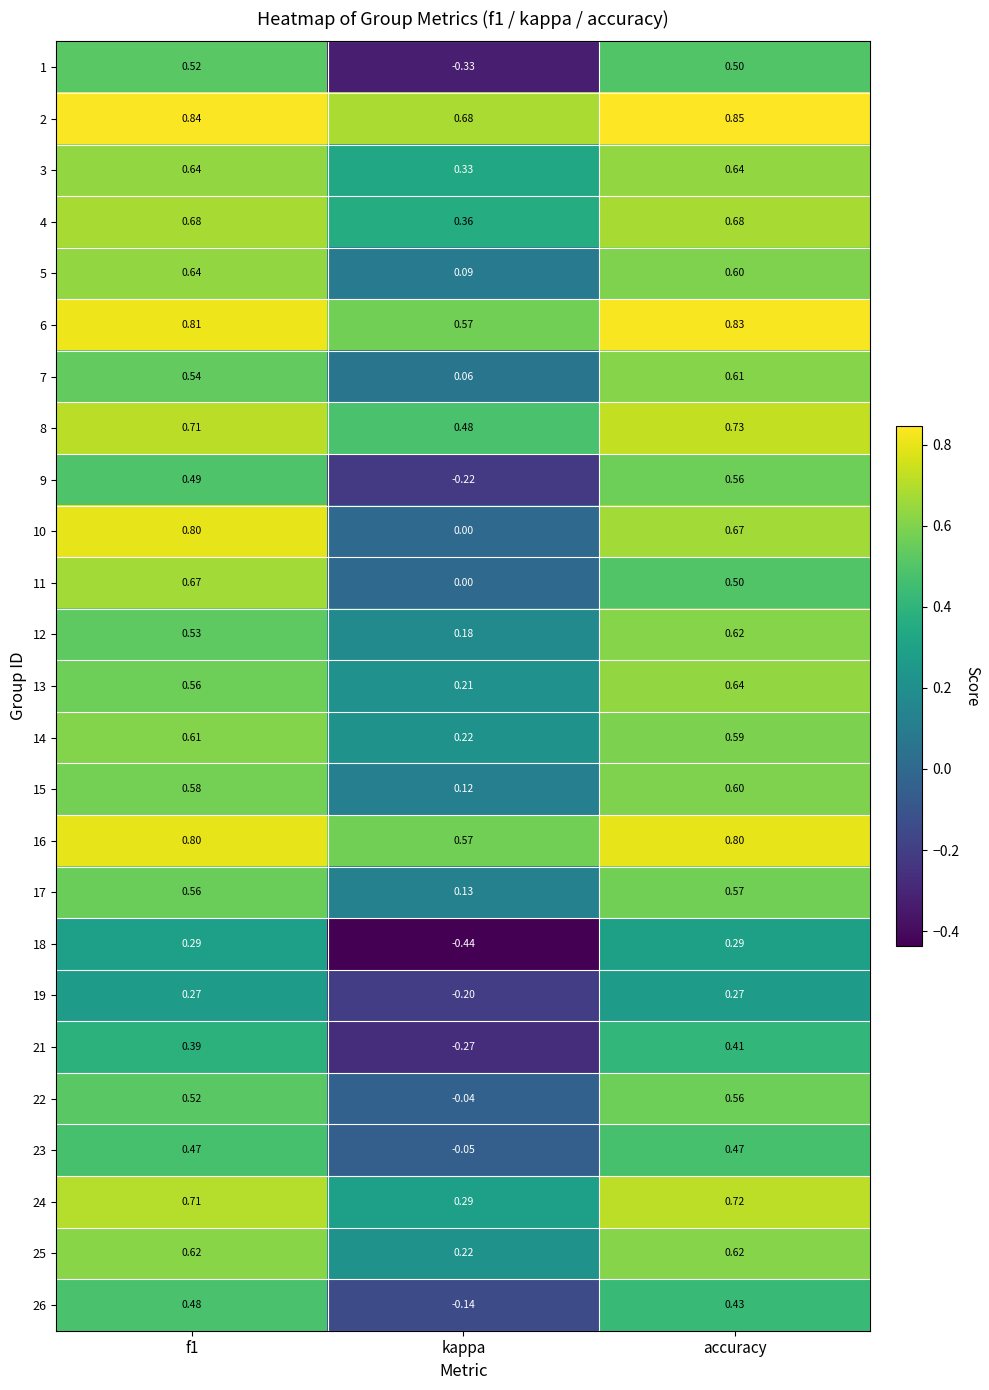

Count the number of data series in this chart.

25